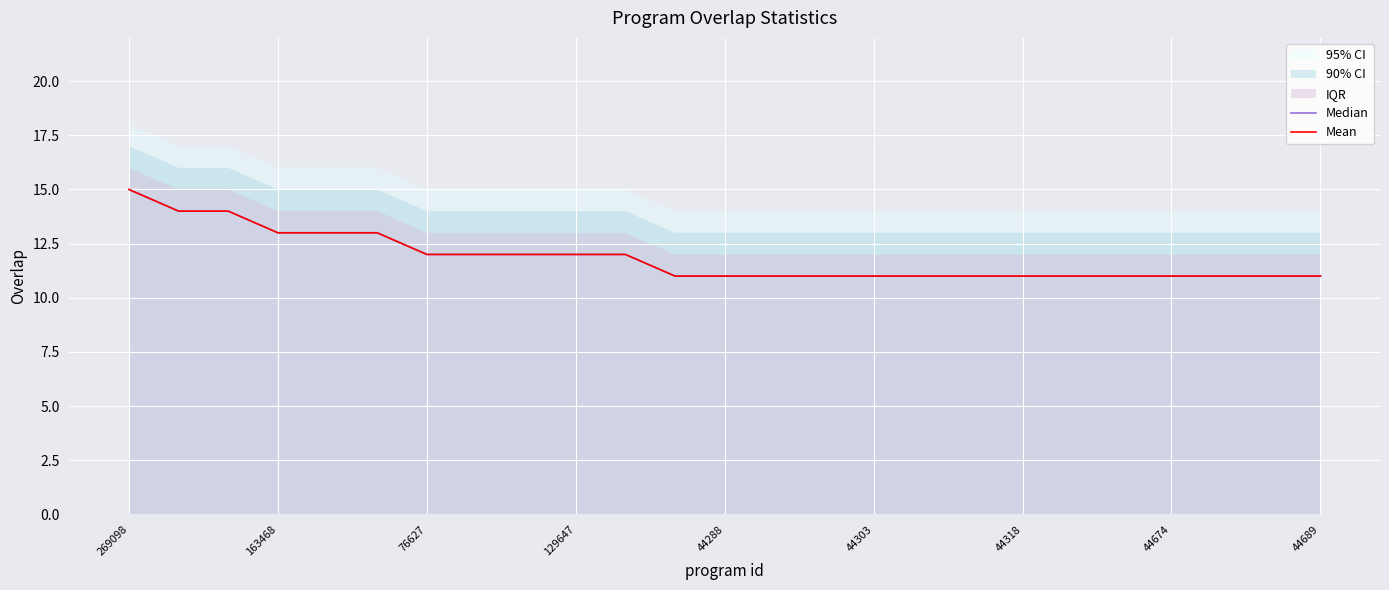

True or false: Mean has a value of 4 at 16.

False